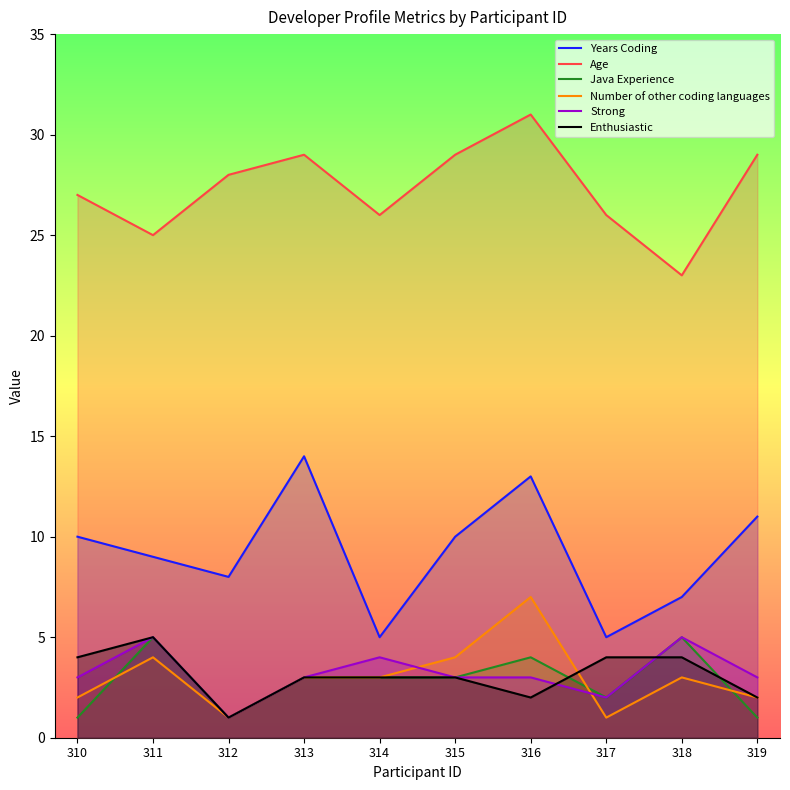

What is the maximum value for Age?

31